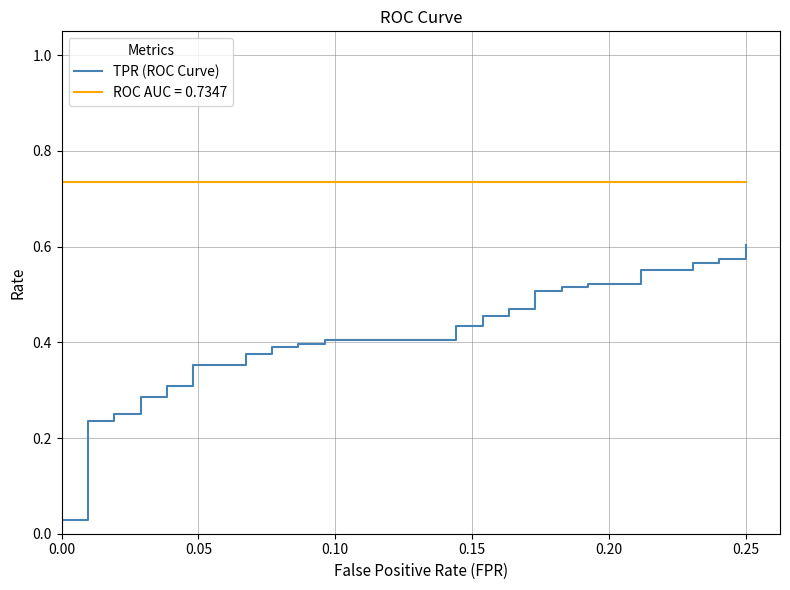

True or false: the data has more than 0 interior local peaks.

False